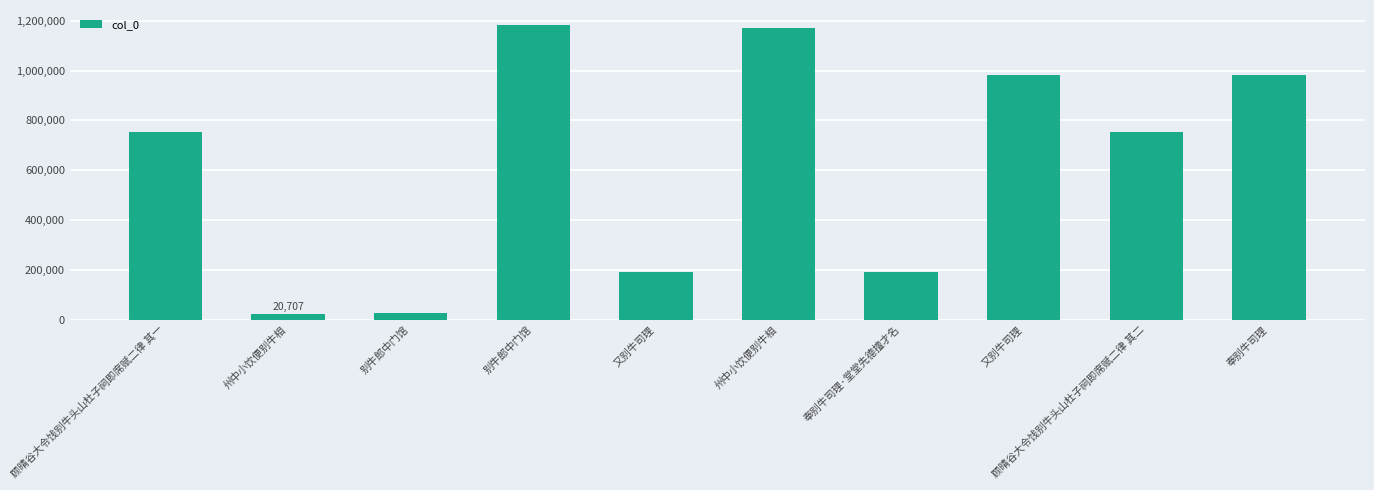

True or false: the data shows 24893 at 别牛郎中门馆.

True